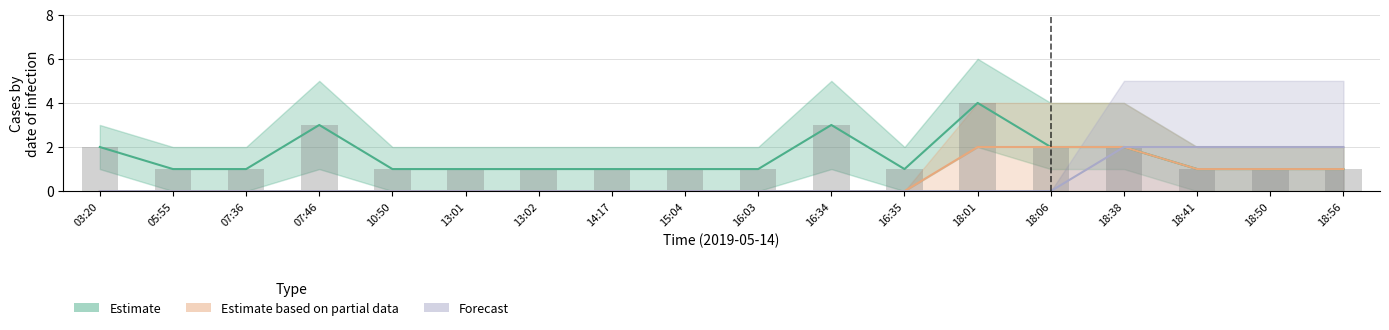

List the series in order of their peak value, highest first.

Estimate, Estimate based on partial data, Forecast